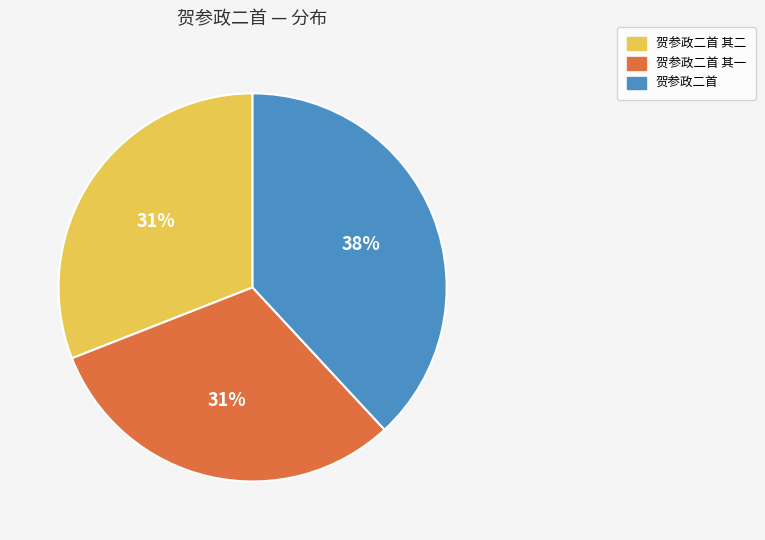

How many slices are in this pie chart?

3